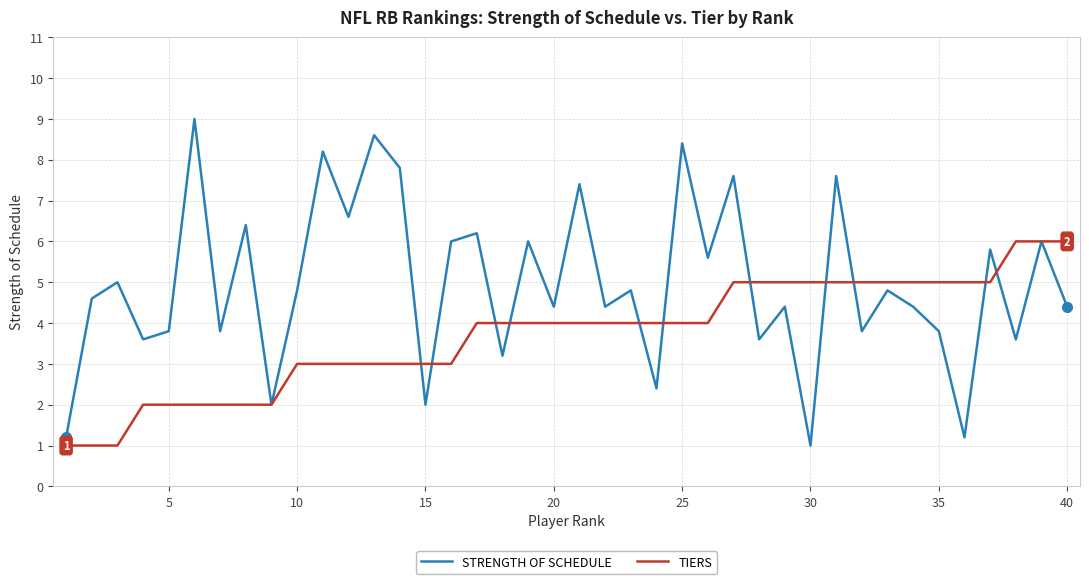

Which series has the largest total across all categories?

STRENGTH OF SCHEDULE